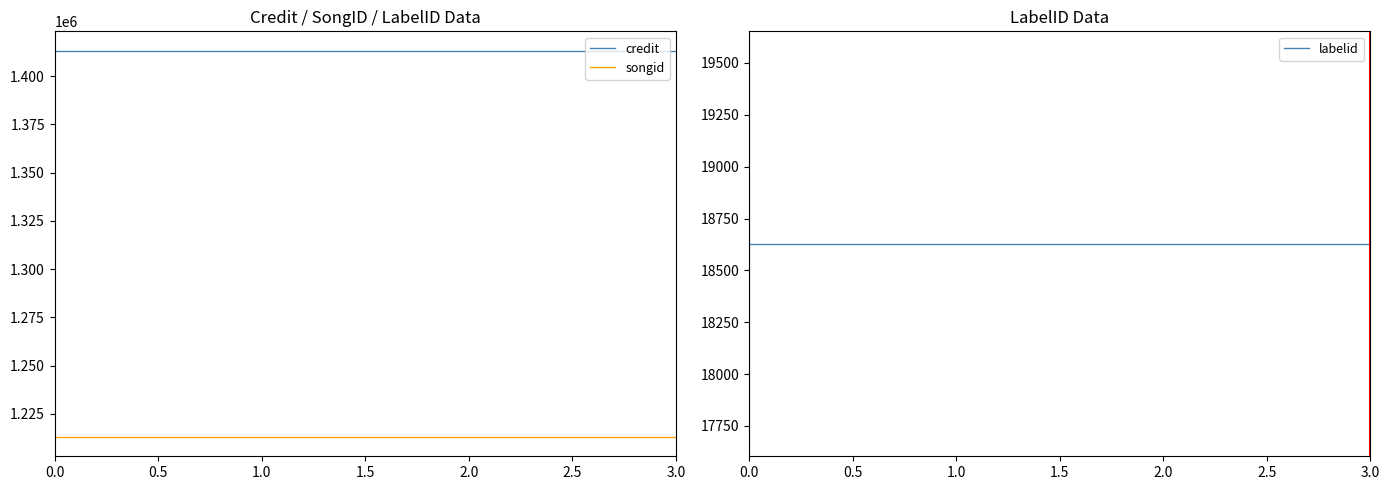

What is the average value of the credit series?

1413189